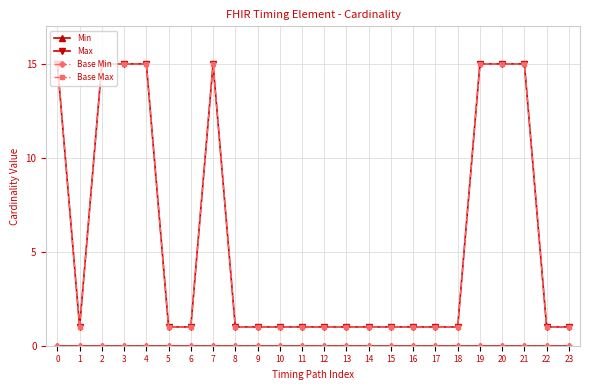

How many interior local peaks does the Base Max series have?

1